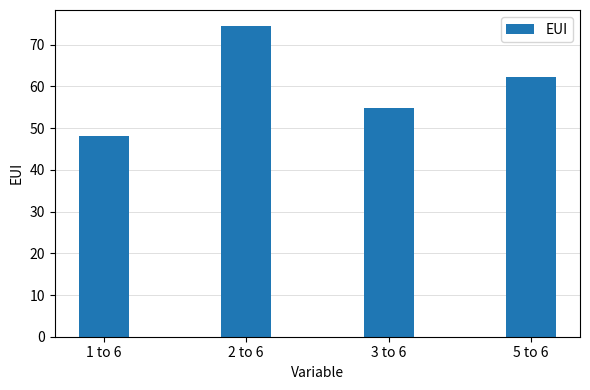

At which category does the chart reach its minimum across all series?

1 to 6